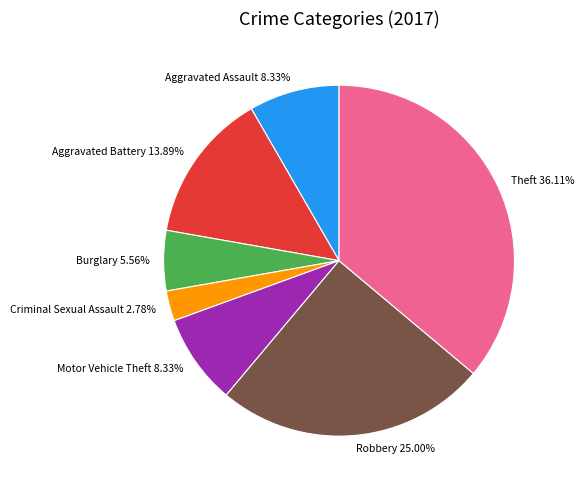

Which has a higher value, Robbery or Burglary?

Robbery